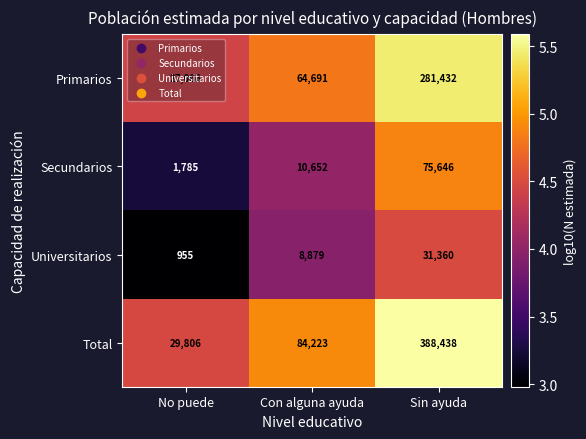

Count the number of data series in this chart.

4